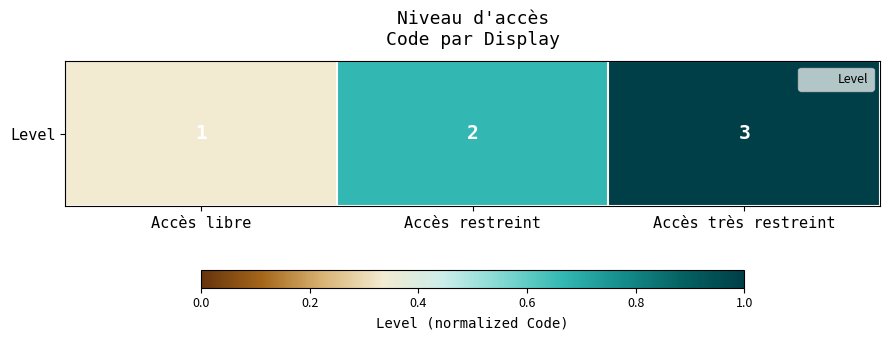

What is the difference between the values at Accès libre and Accès restreint?

0.3